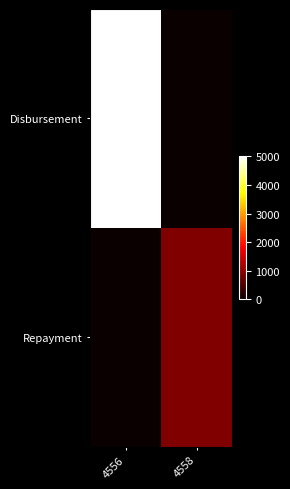

Reading right to left, extract all data points from this chart.

Disbursement: 4558=0.0	4556=5000.0
Repayment: 4558=887.7	4556=0.0